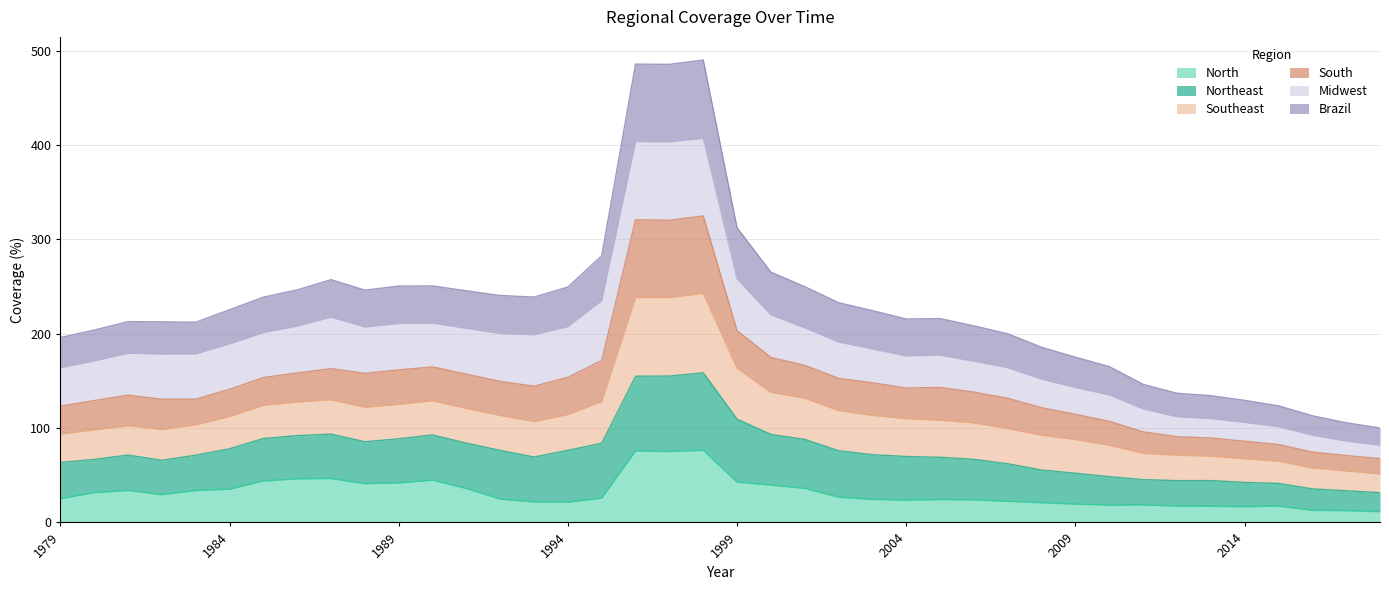

What is the total value across all series at 1999?

312.3